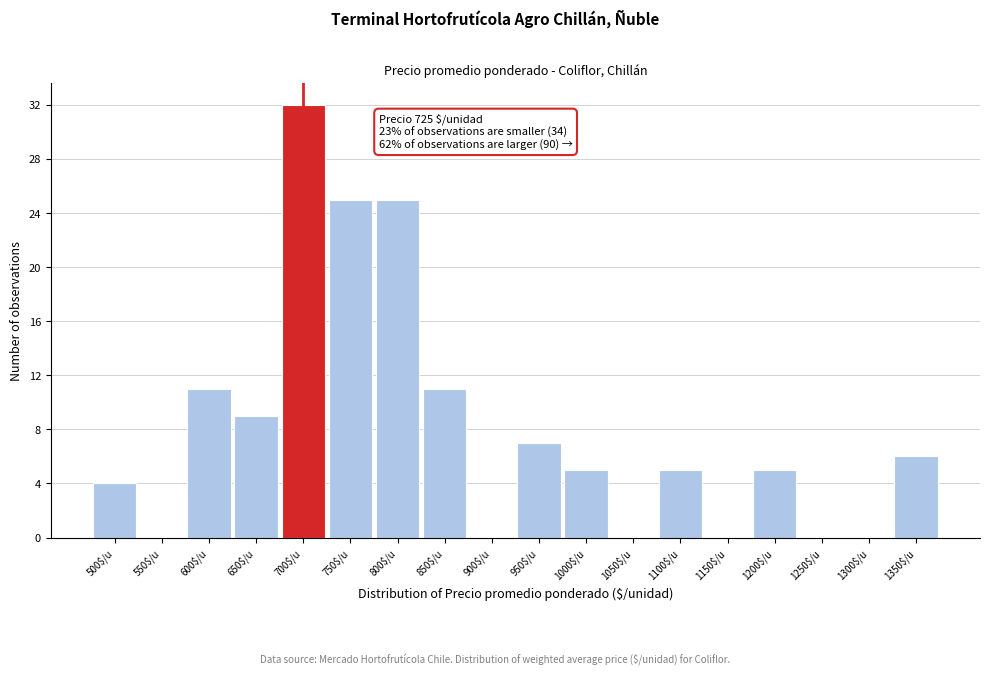

The chart shows a value of 0 at 1300$/u. True or false?

True